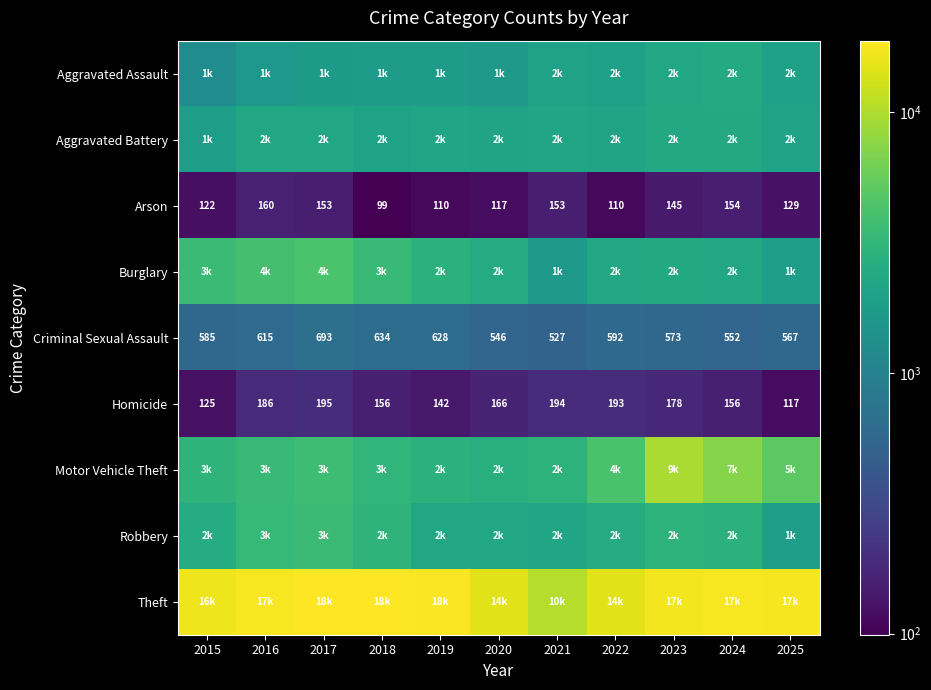

How many distinct data groups are displayed?

9